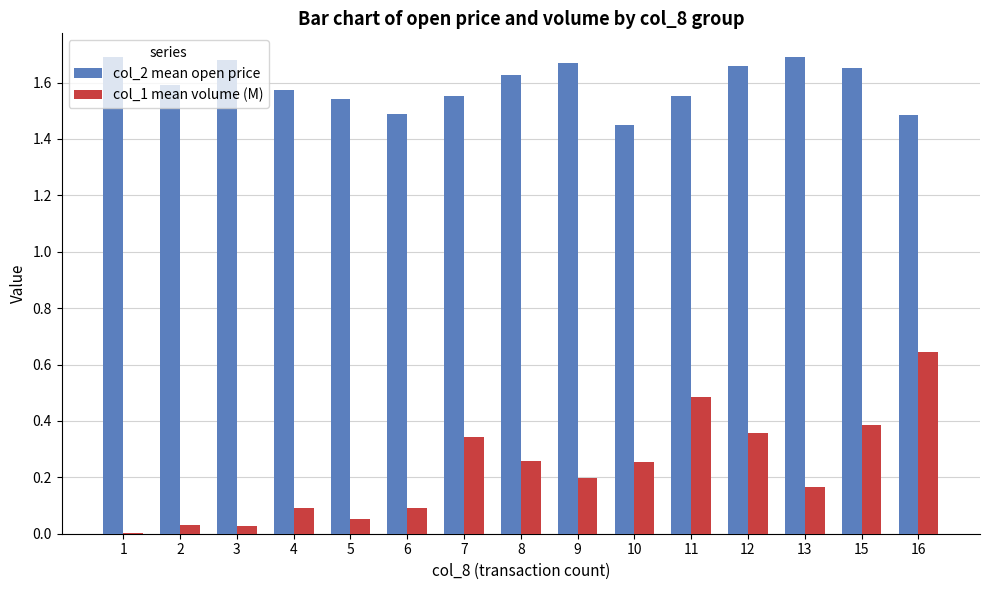

Between 8 and 13, which series saw the biggest shift?

col_1 mean volume (M)